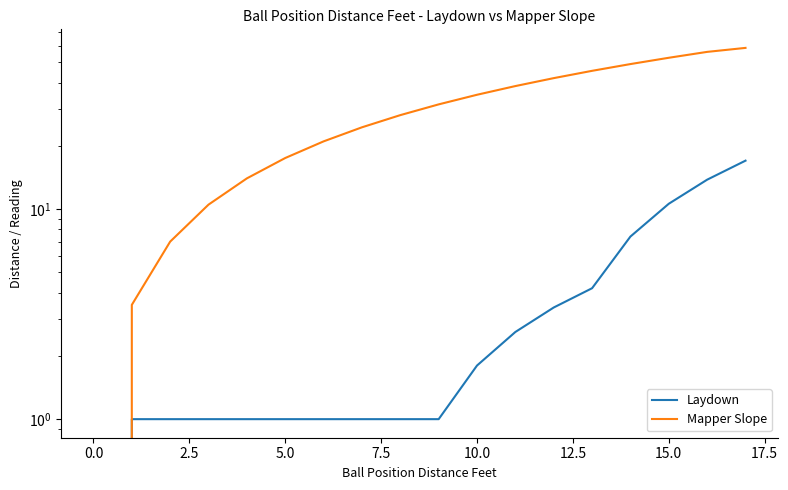

What position from the right is 12?

6